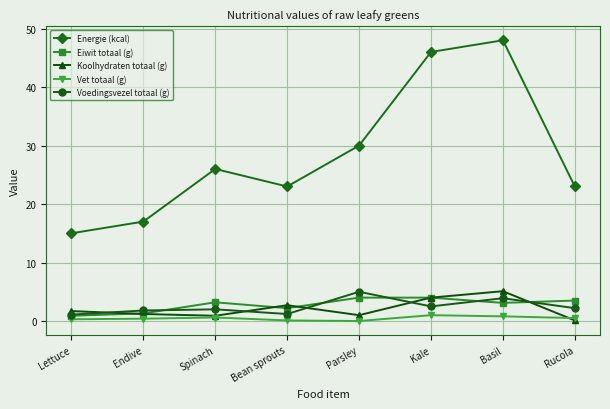

What is the maximum value shown in the chart?

48.0